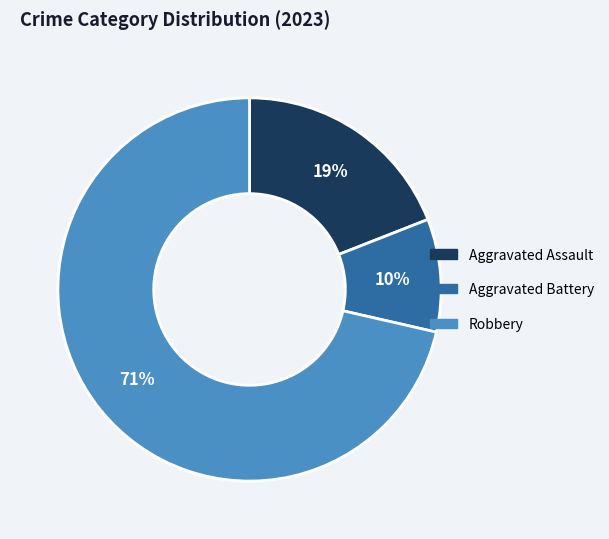

Does Robbery account for over 50% of the chart?

Yes